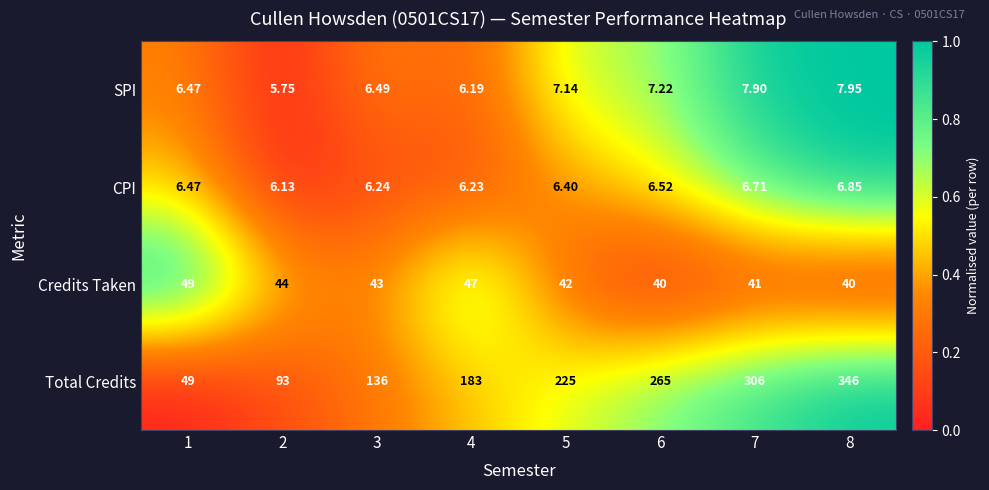

List the series in order of their peak value, highest first.

Total Credits, Credits Taken, SPI, CPI